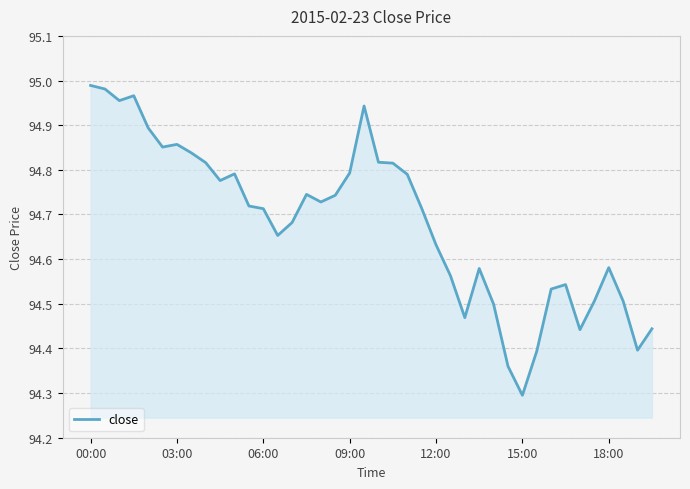

What is the difference between the maximum and minimum values?

0.7